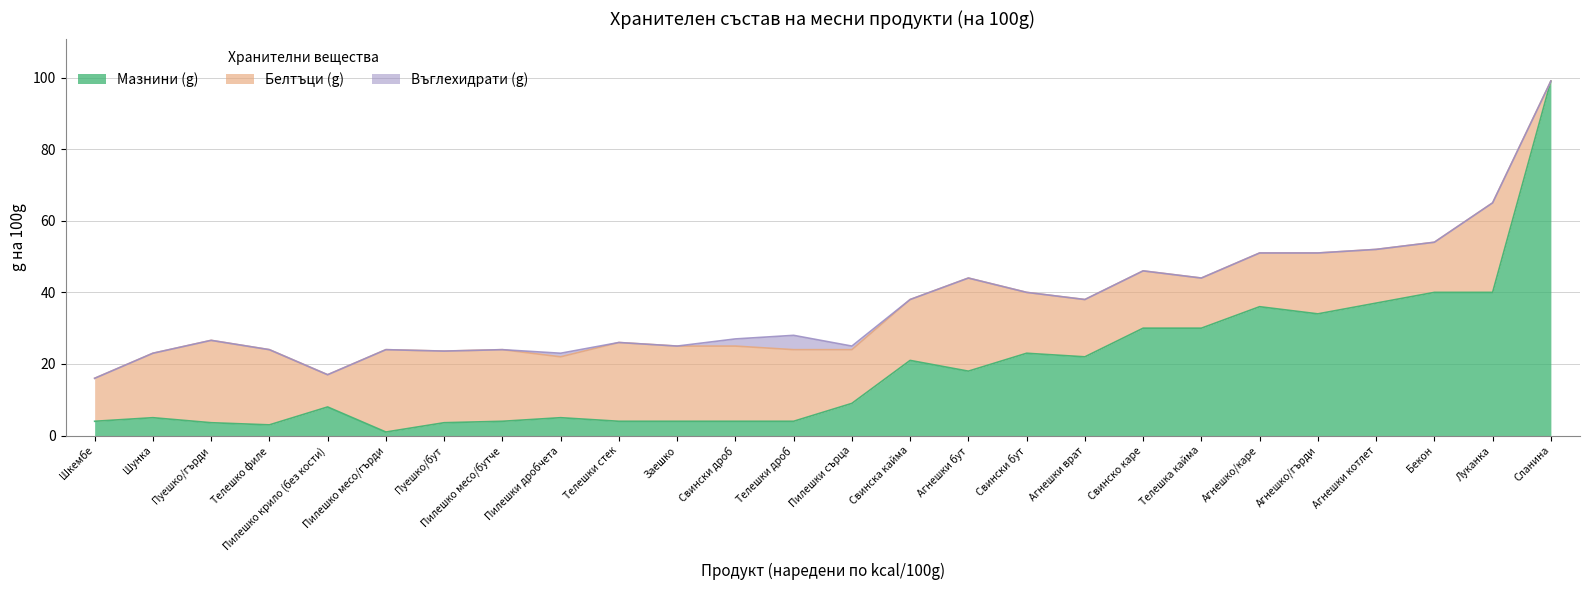

The value of Мазнини (g) at Агнешко/гърди is 13.1. True or false?

False